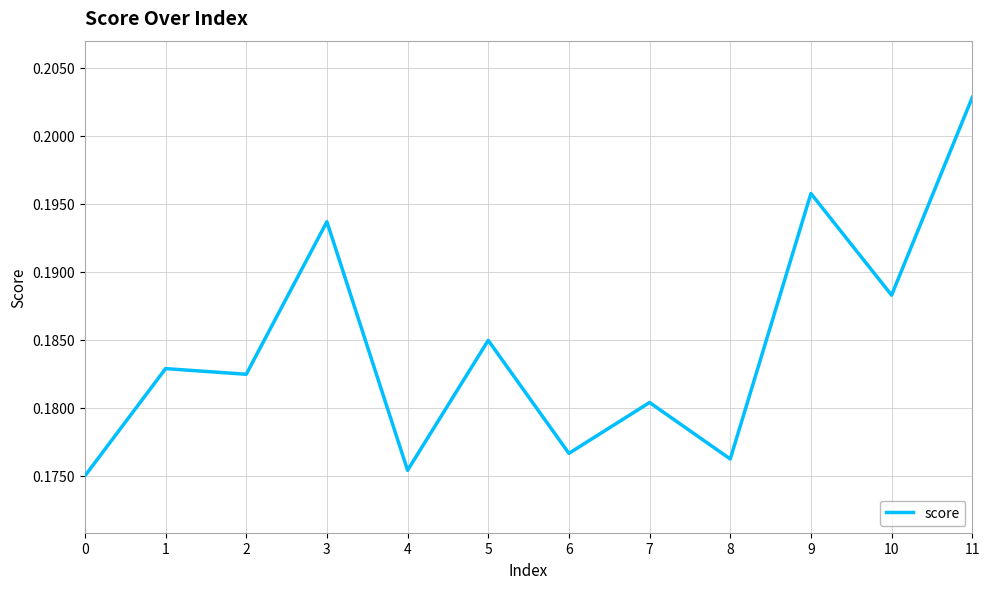

Where is the data nearest to the value 0?

0